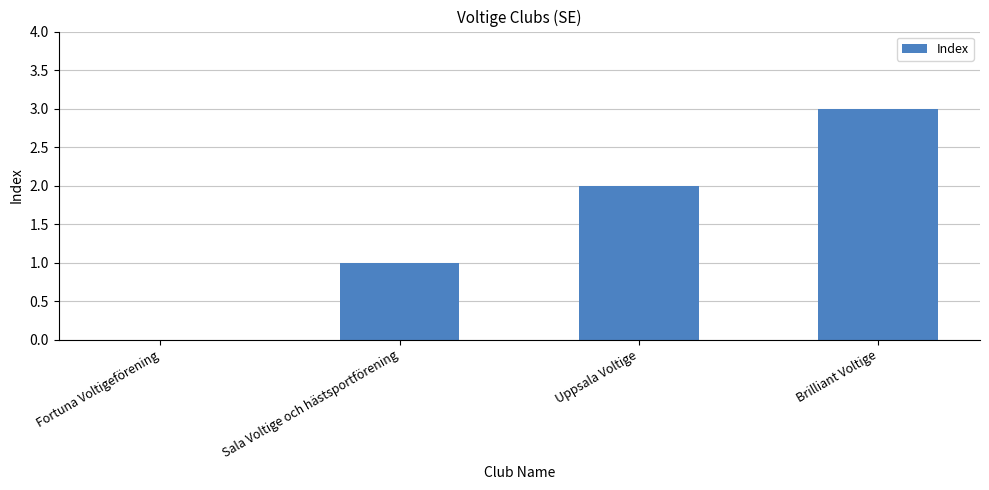

Is it true that the value at Fortuna Voltigeförening is 1?

False